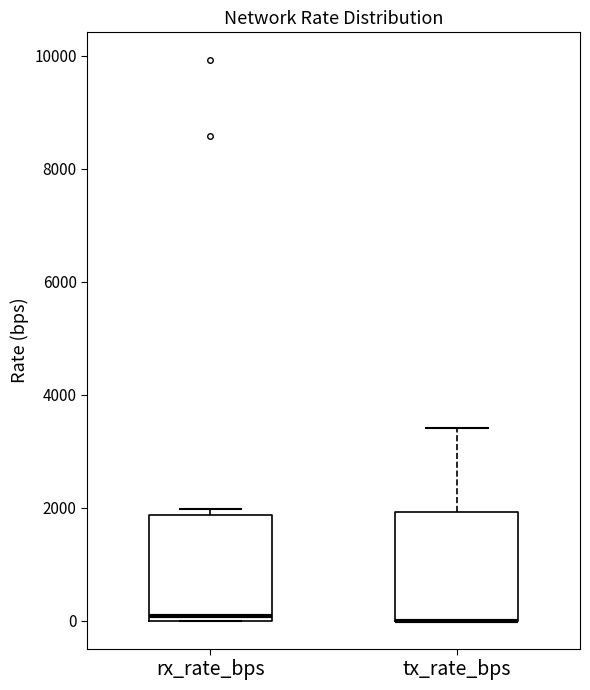

Where is the upper edge of the box for tx_rate_bps on the y-axis? The values are not printed on the chart, so give them approximately, as read against the axis.

2000